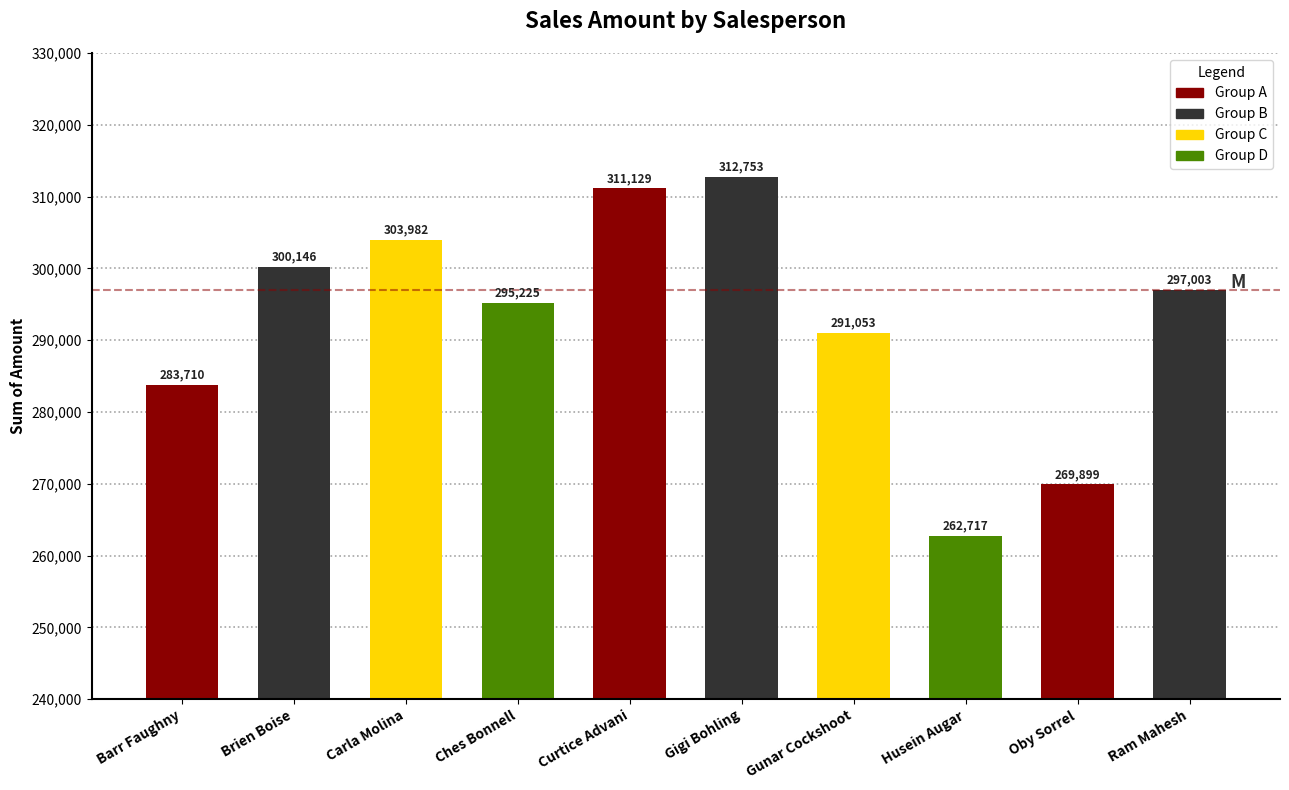

How many values are below 297003?

5